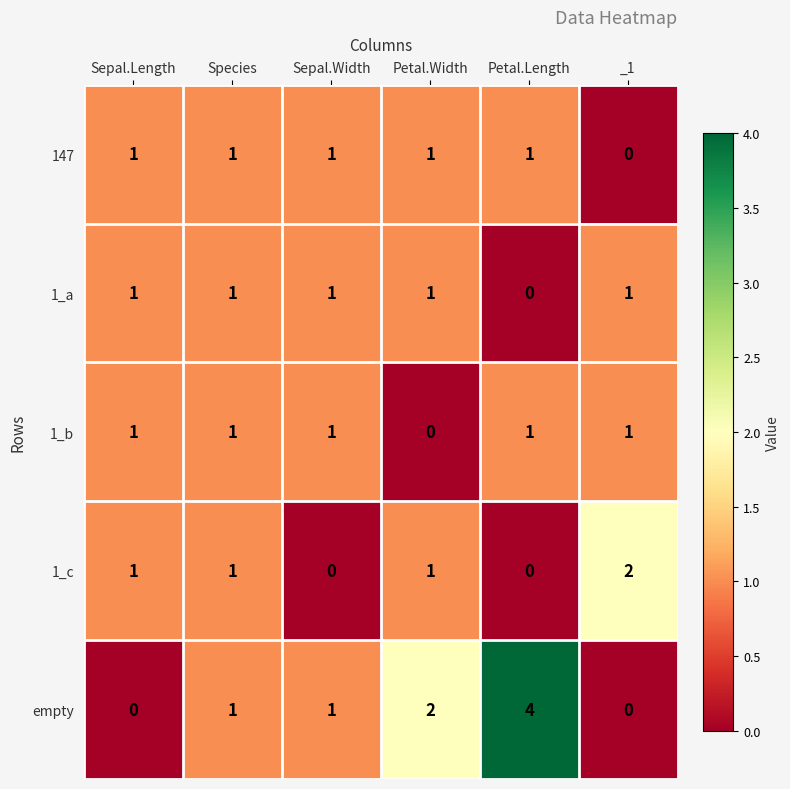

How many 1_a values are between 1 and 2?

5